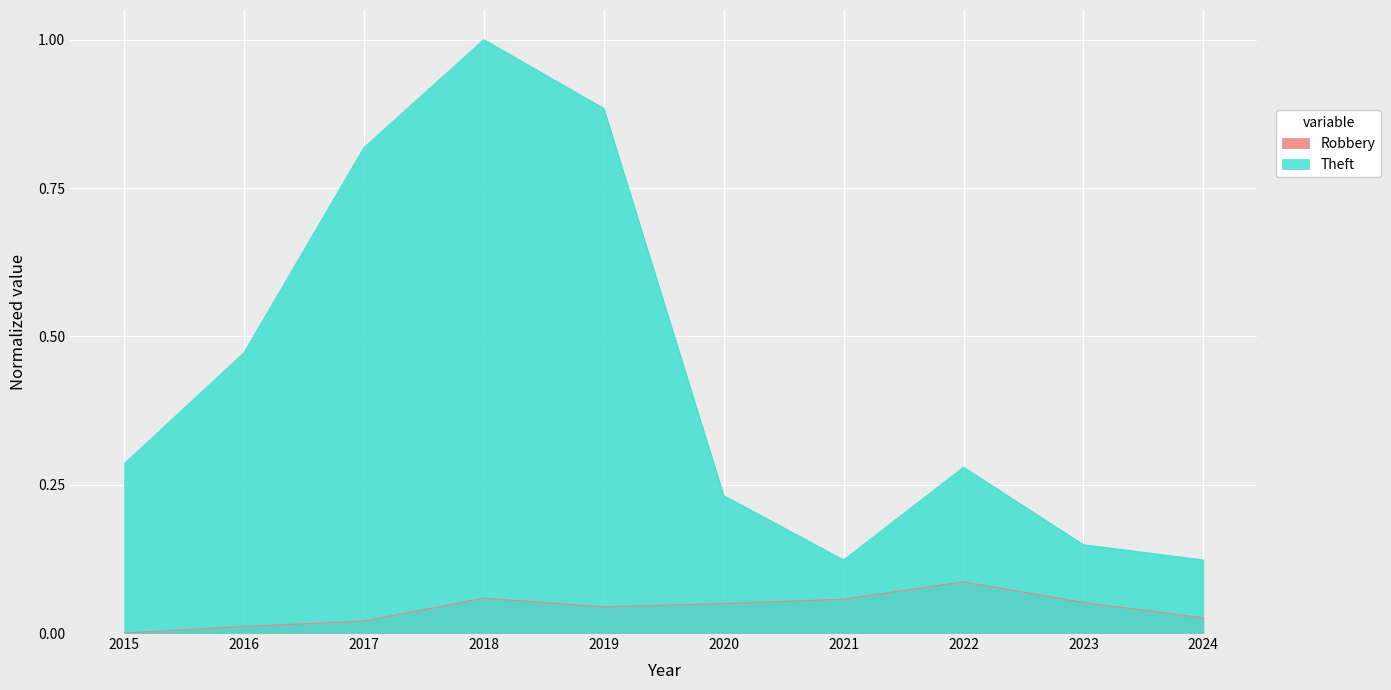

How many positive values does the Robbery series have?

9